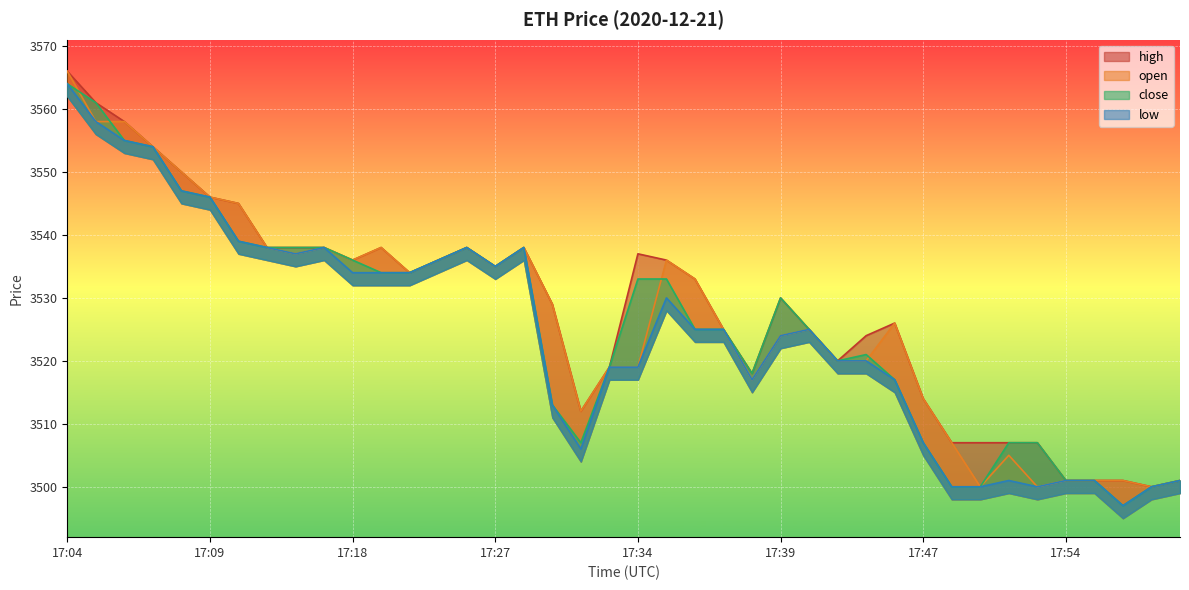

True or false: high has more than 2 points higher than both neighbors.

True